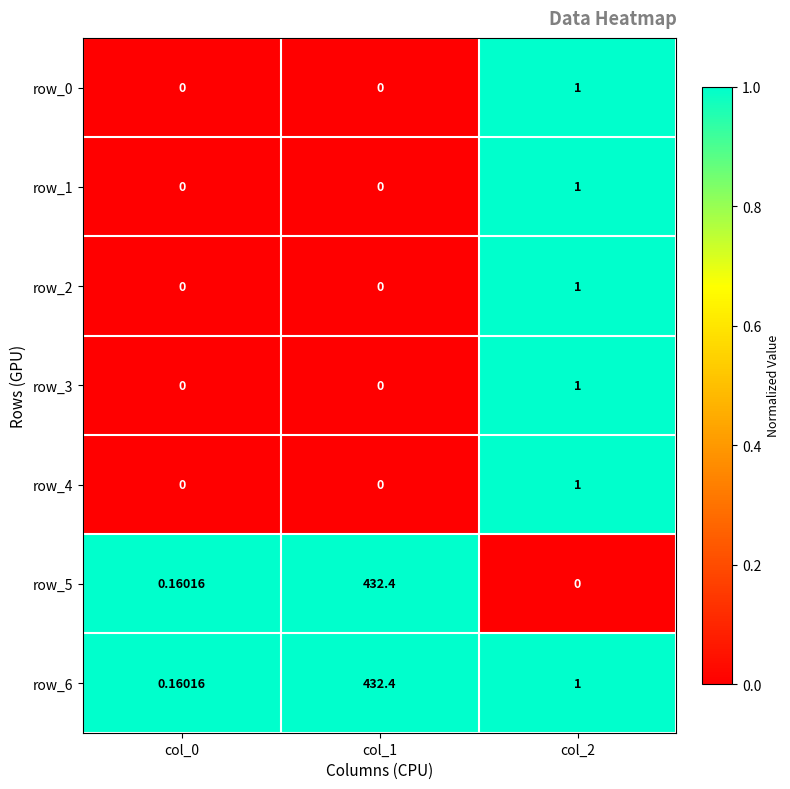

Is the value of row_5 at col_1 greater than the value of row_6 at col_2?

Yes